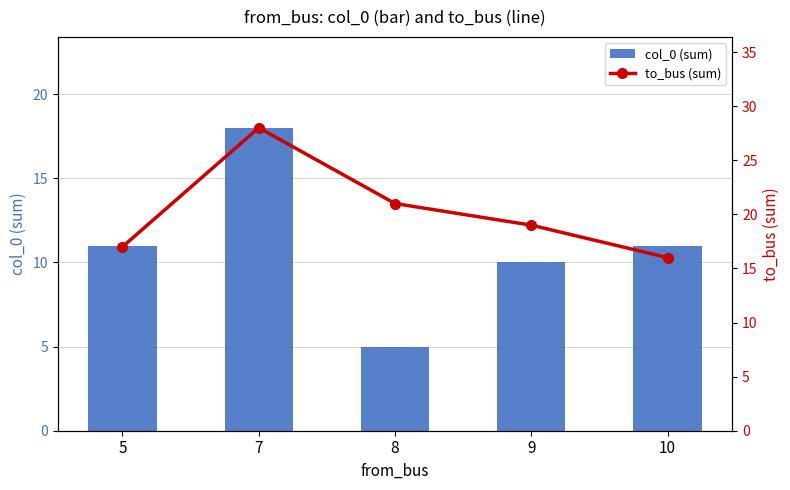

Reading left to right, transcribe all the data shown in this chart.

col_0 (sum): 11	18	5	10	11
to_bus (sum): 17	28	21	19	16